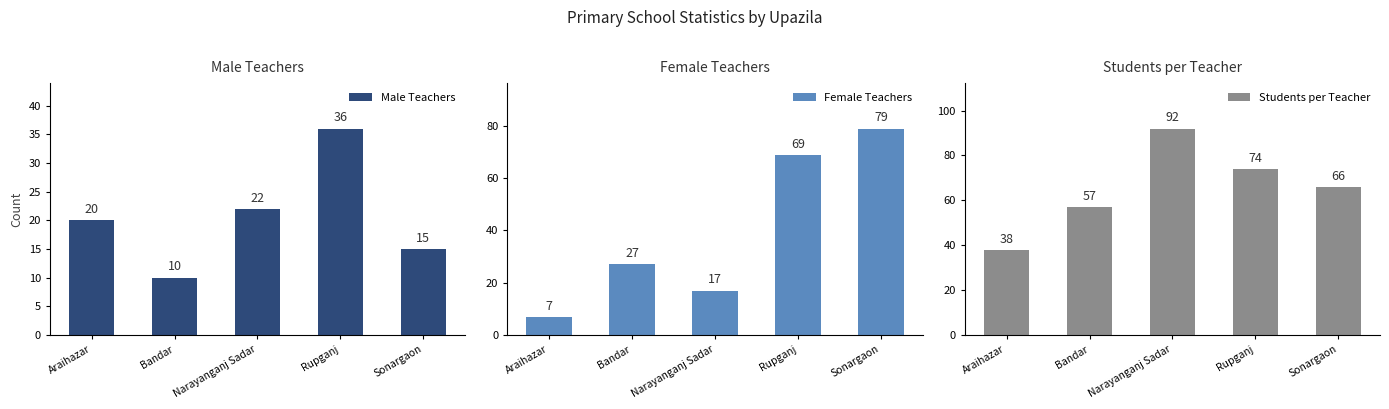

Reading right to left, extract all data points from this chart.

Male Teachers: 15	36	22	10	20
Female Teachers: 79	69	17	27	7
Students per Teacher: 66	74	92	57	38